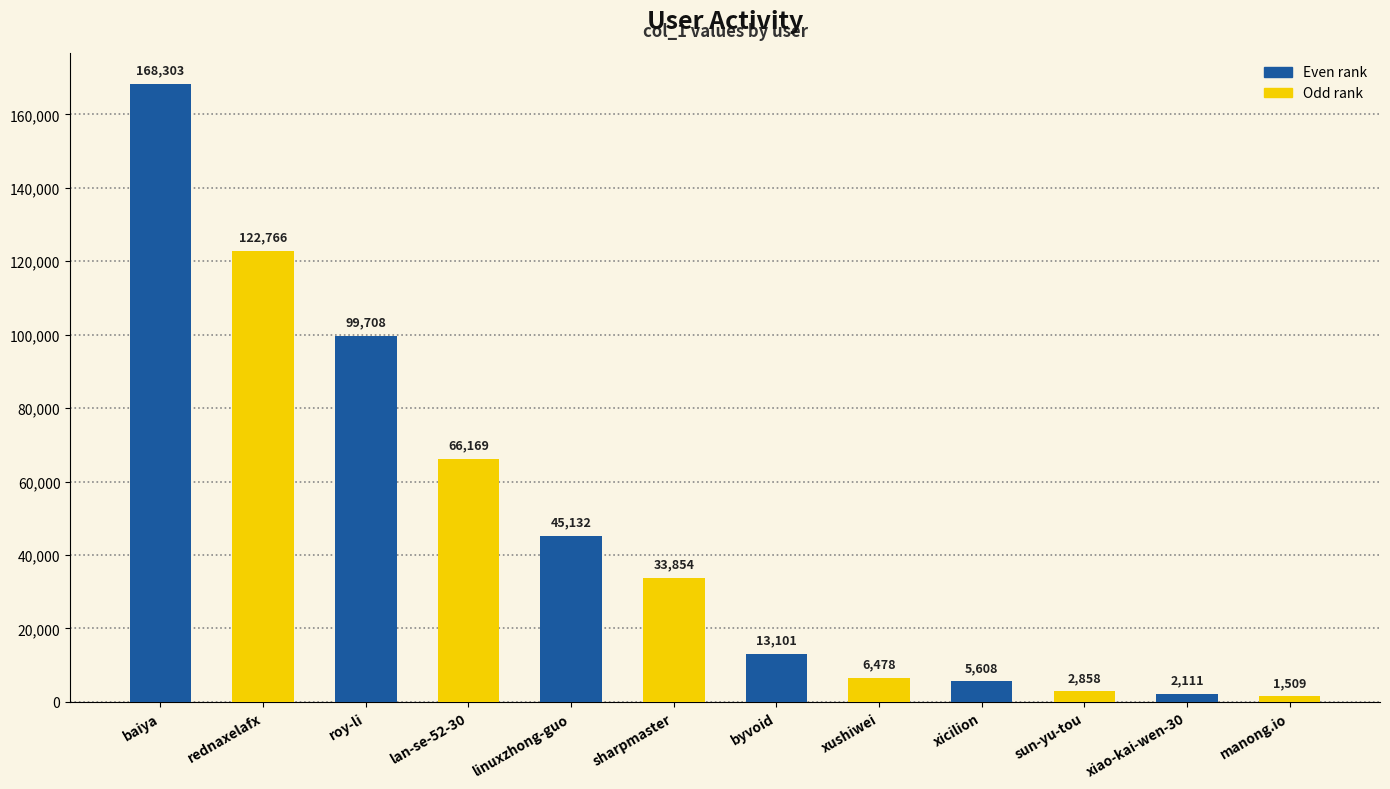

What is the smallest value displayed?

1509